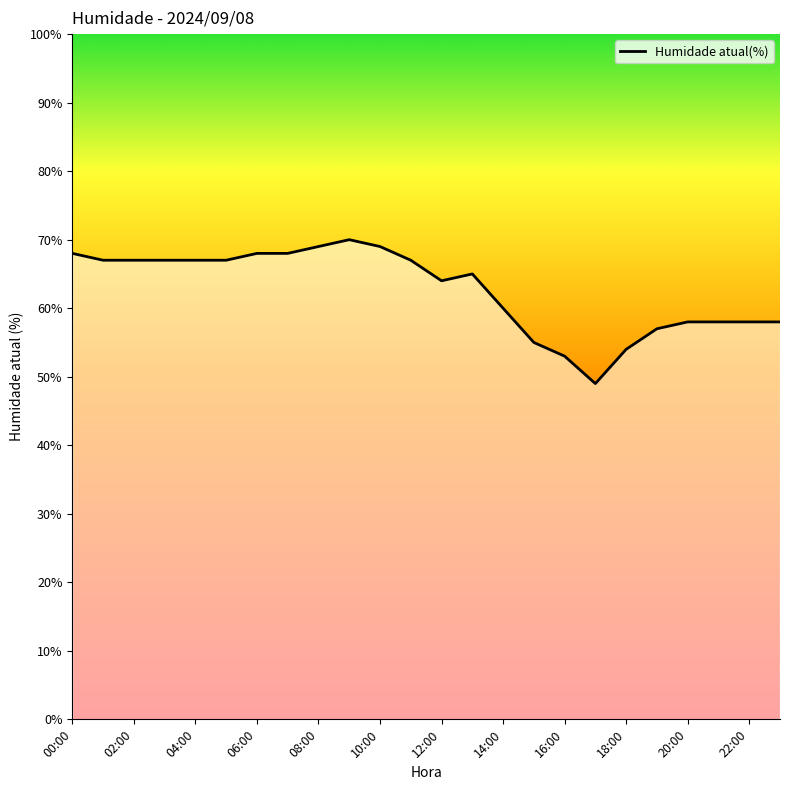

What is the minimum value shown in the chart?

49